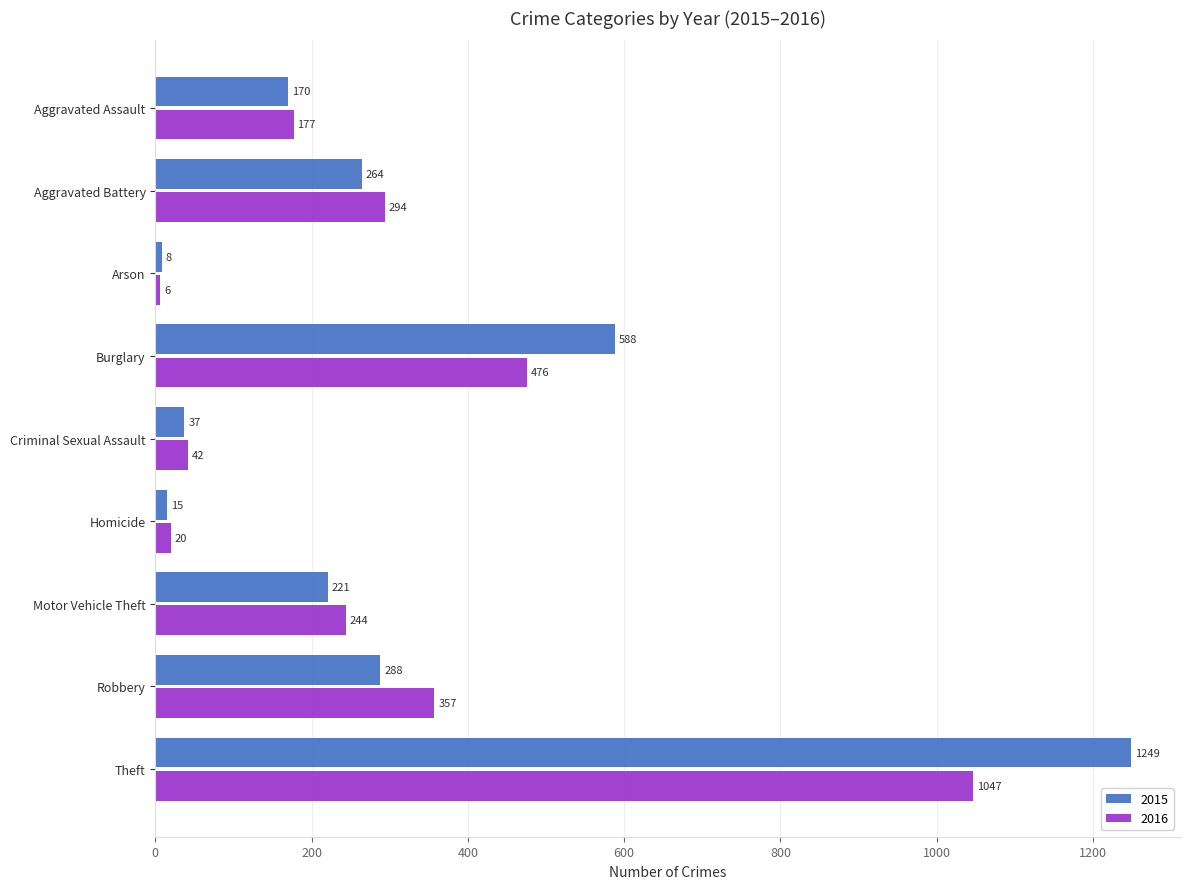

What is the sum of all 2016 values?

2663